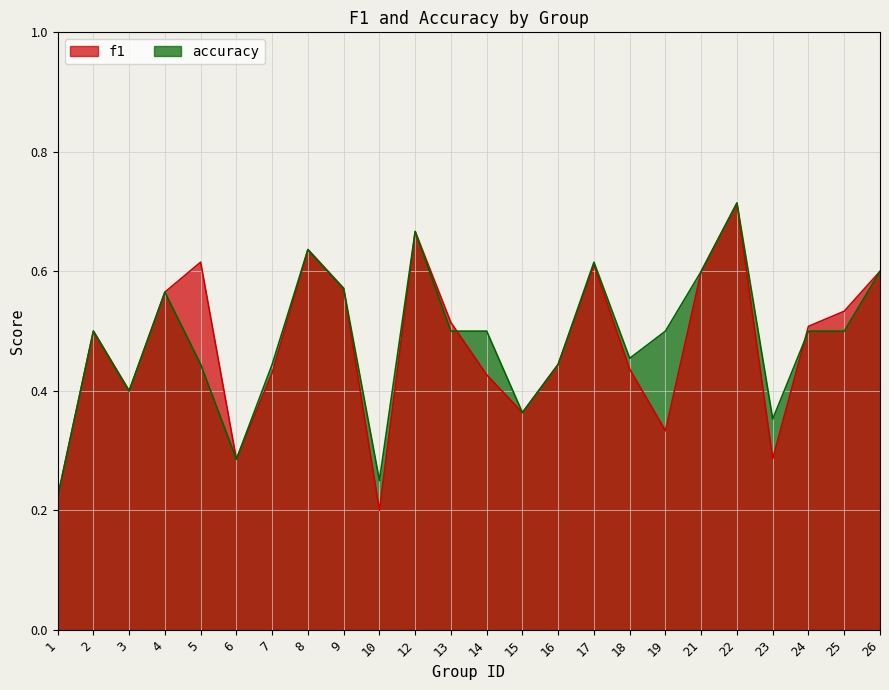

True or false: f1 and accuracy intersect in this chart.

True